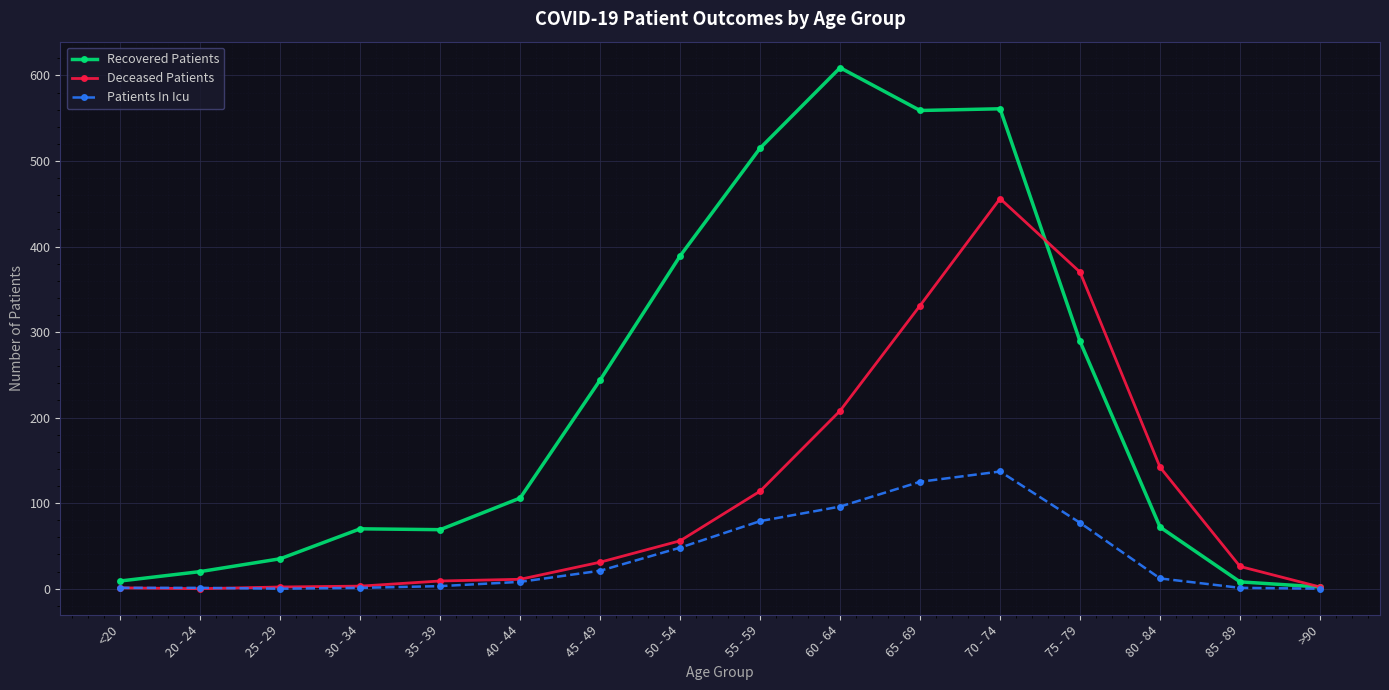

Is it true that Recovered Patients equals 152 at 45 - 49?

False